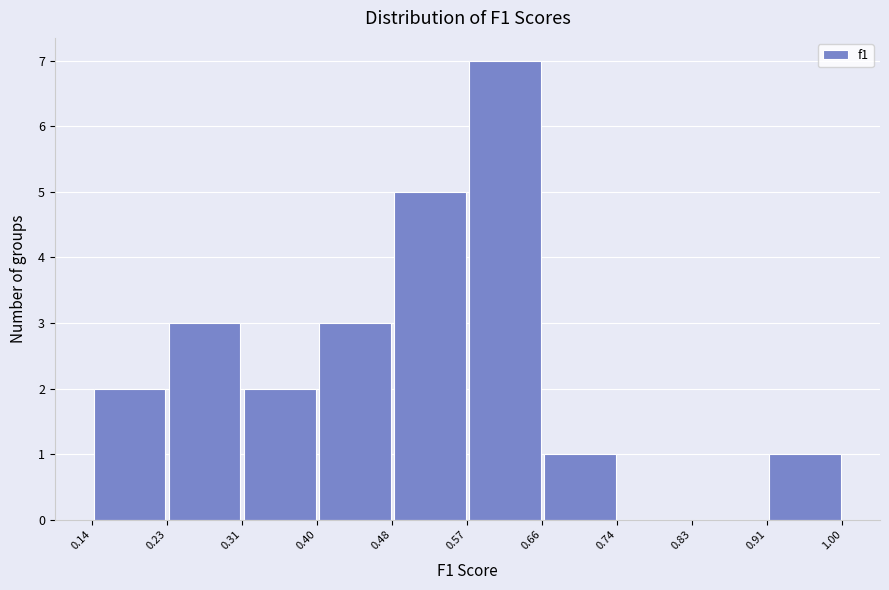

Reading left to right, transcribe this chart: for each bar, give the range it covers on the x-axis and its height. The values are not printed on the chart, so give them approximately, as read against the axis.

0.14 to 0.23: 2
0.23 to 0.31: 3
0.31 to 0.40: 2
0.40 to 0.48: 3
0.48 to 0.57: 5
0.57 to 0.66: 7
0.66 to 0.74: 1
0.74 to 0.83: 0
0.83 to 0.91: 0
0.91 to 1.00: 1